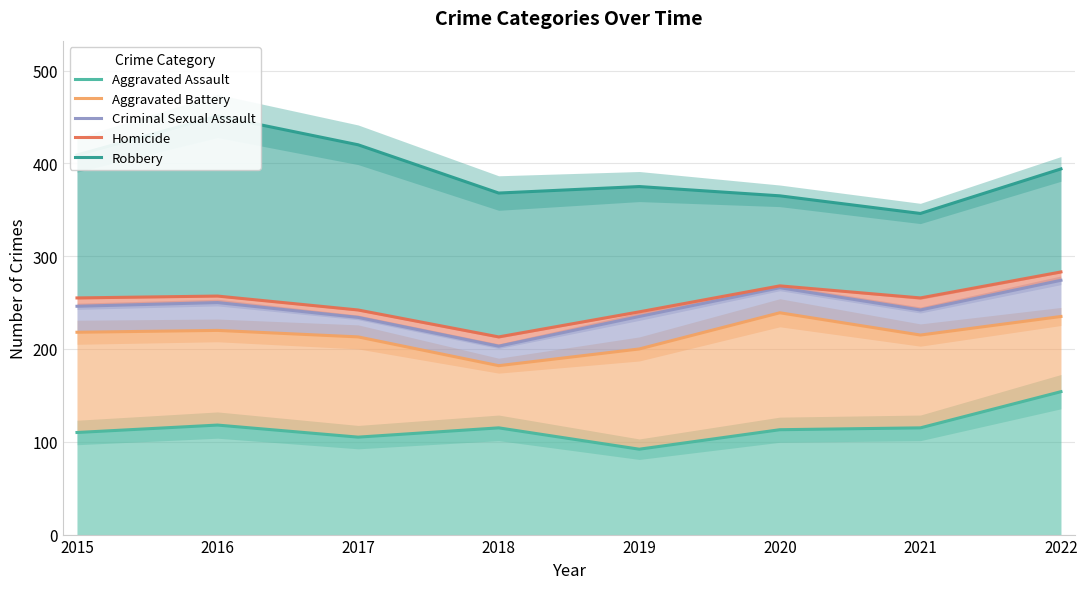

What is the maximum value for Homicide?

283